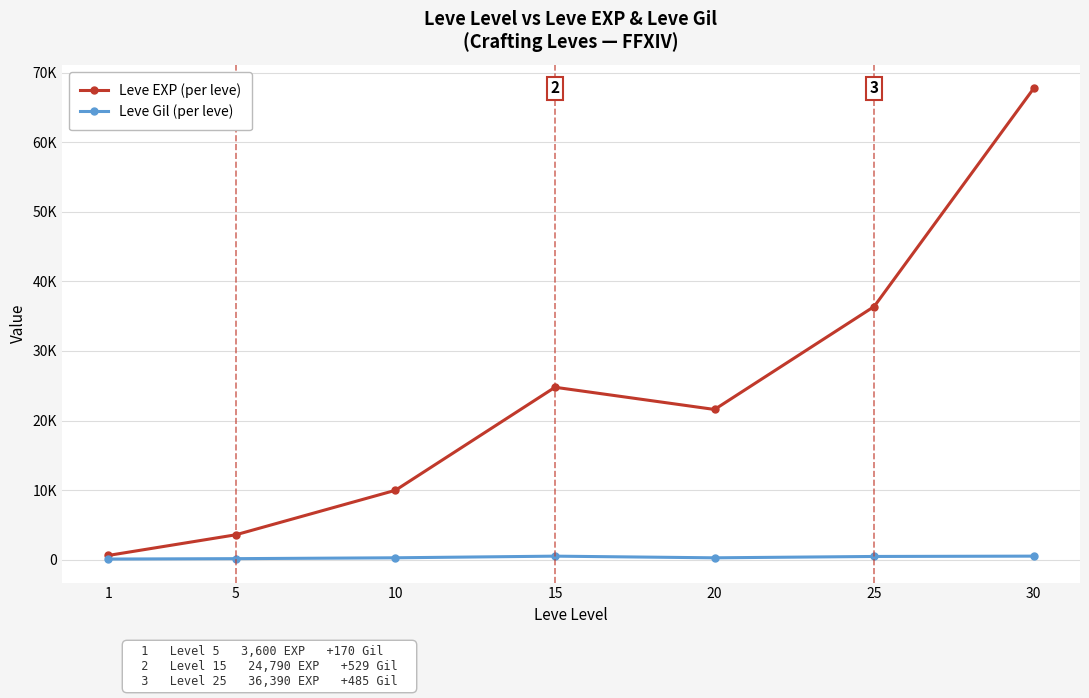

True or false: Leve EXP (per leve) has a value of 1126 at 1.

False